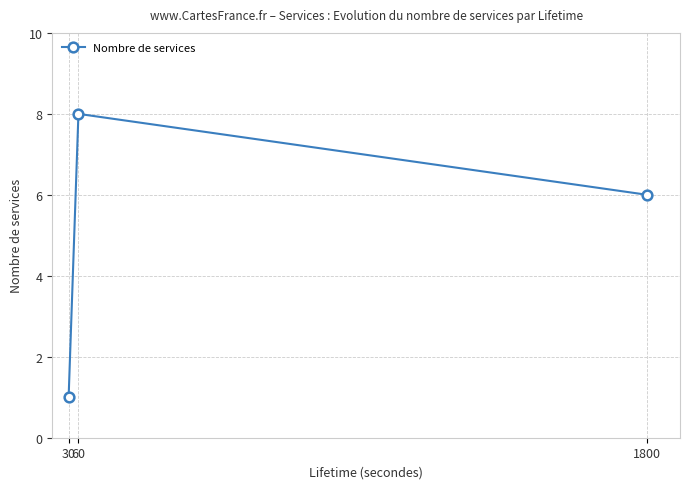

Where is the data nearest to the value 4?

1800